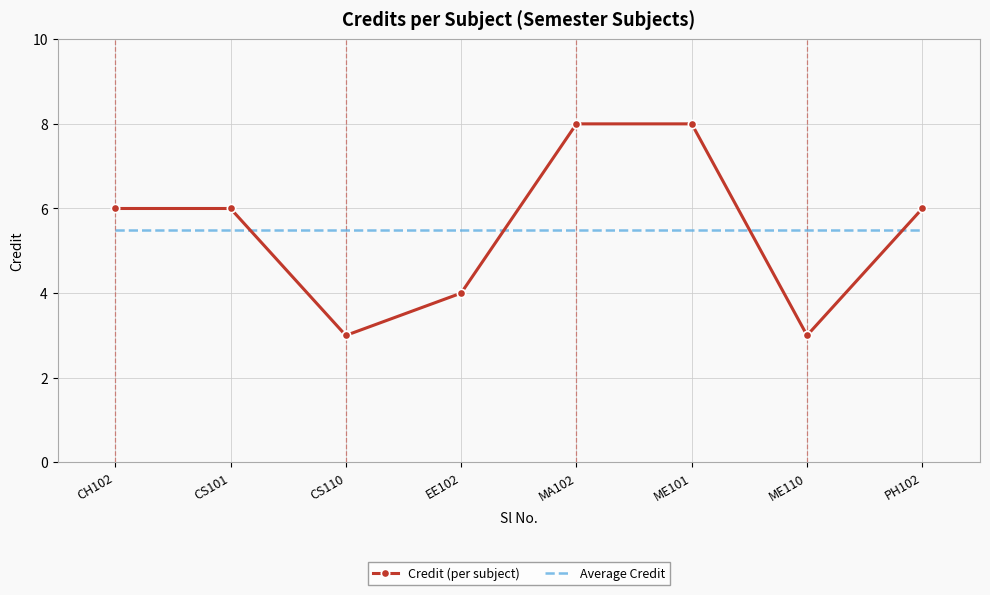

What is the smallest value displayed?

3.0